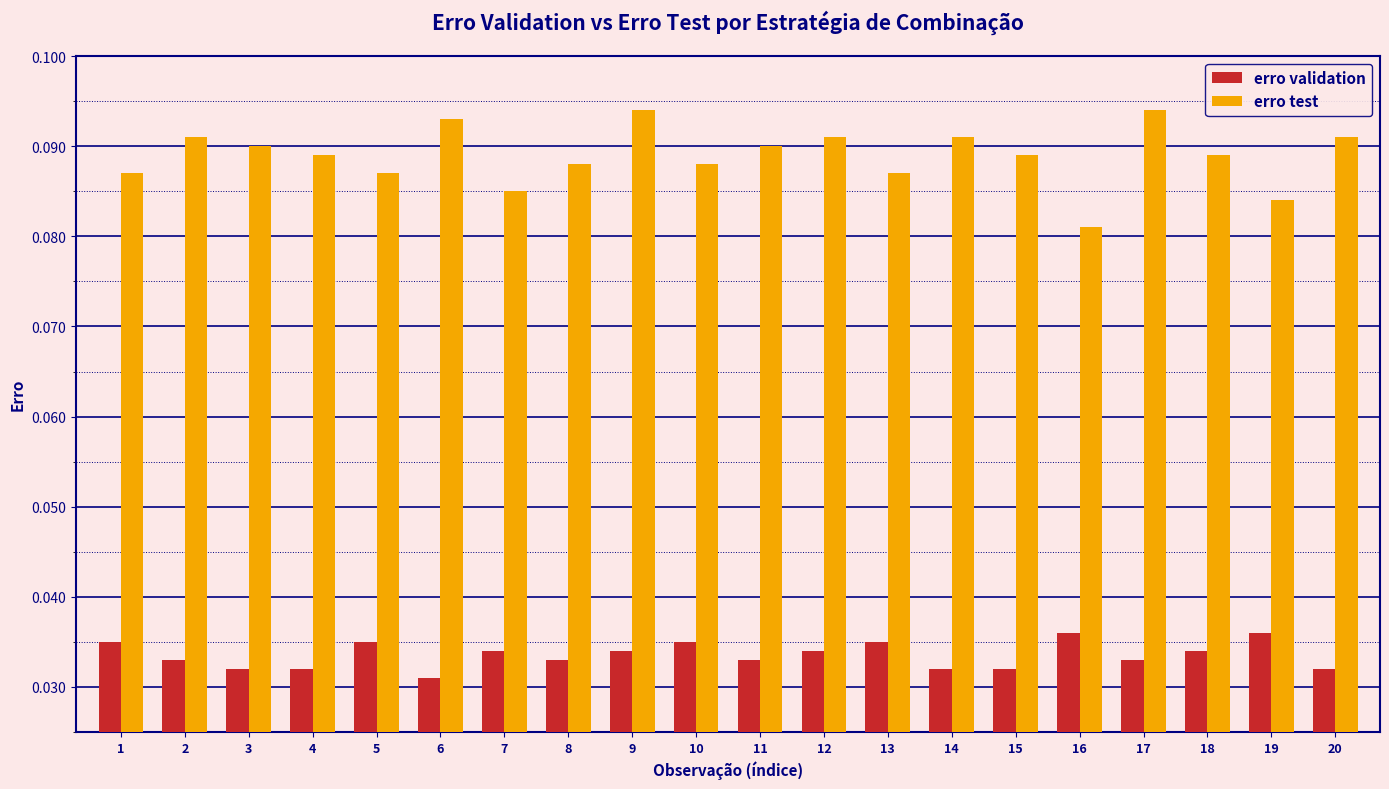

At how many categories does at least one series exceed 0?

20